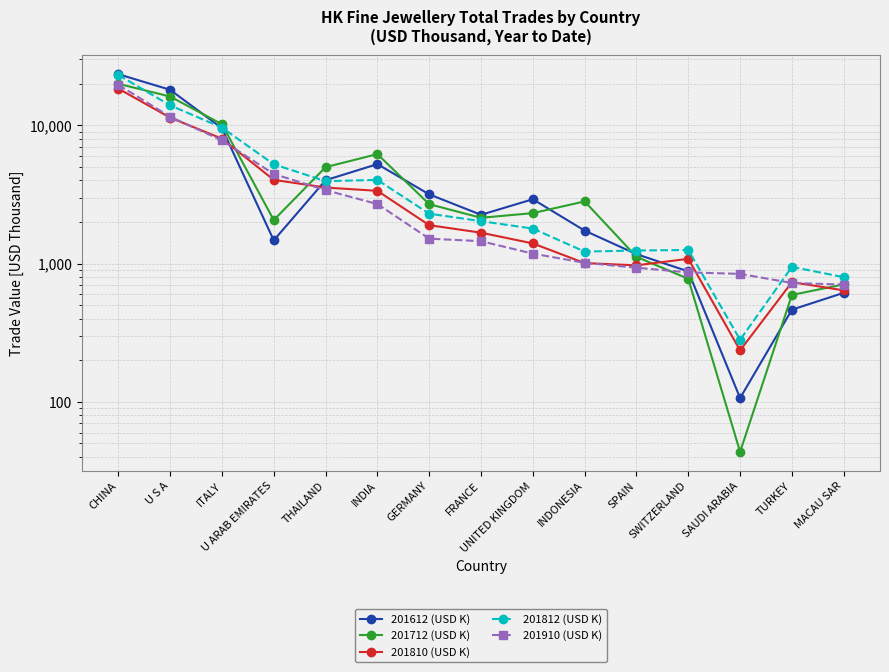

Reading left to right, what are all the values shown in this chart?

201612 (USD K): 23422.5	18063.1	9524.5	1472.3	4007.5	5238.1	3165.8	2253.1	2918.7	1730.9	1169.6	878.1	106.5	464.0	614.6
201712 (USD K): 19953.9	16146.2	10178.2	2063.6	4981.0	6188.8	2688.4	2143.3	2316.9	2815.5	1119.0	775.4	43.5	593.3	707.1
201810 (USD K): 18416.8	11361.9	8003.5	4031.8	3546.9	3357.9	1895.3	1672.5	1399.0	1008.1	971.2	1082.5	235.6	733.8	640.2
201812 (USD K): 23145.1	13935.8	9623.1	5223.5	3945.9	4026.8	2294.7	2026.9	1790.7	1220.9	1243.2	1254.3	281.3	946.5	797.6
201910 (USD K): 19629.4	11521.1	7782.1	4442.9	3397.2	2694.5	1514.3	1451.8	1180.2	1013.4	933.3	863.5	842.3	723.8	705.0